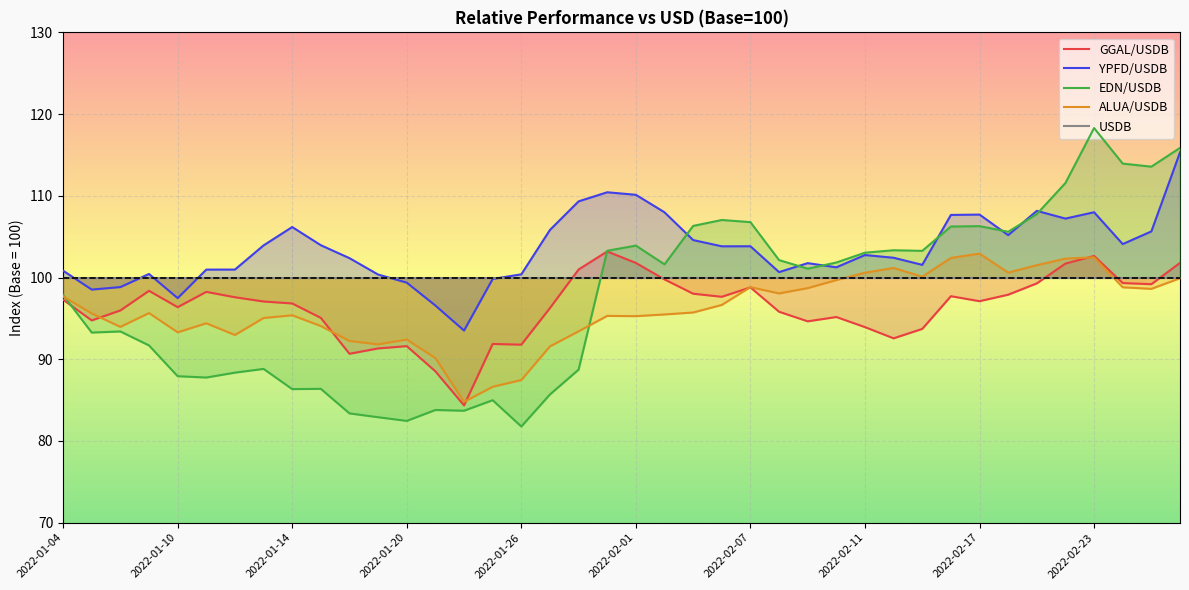

True or false: ALUA/USDB and YPFD/USDB cross at least once.

False